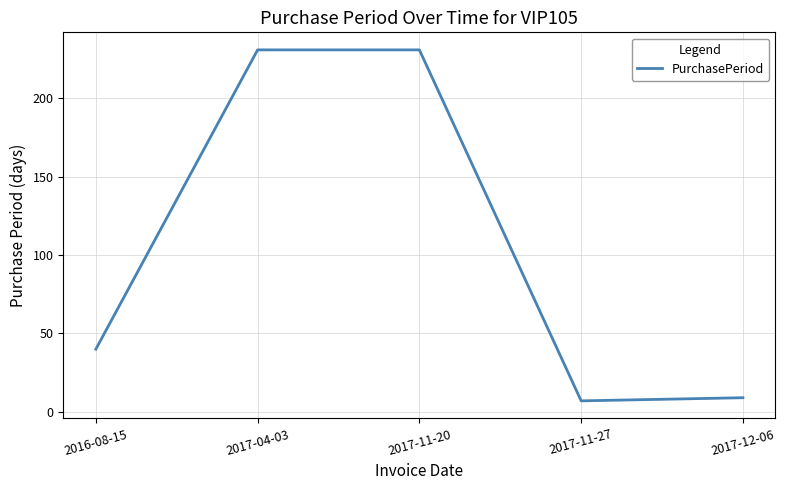

What position from the right is 2016-08-15?

5